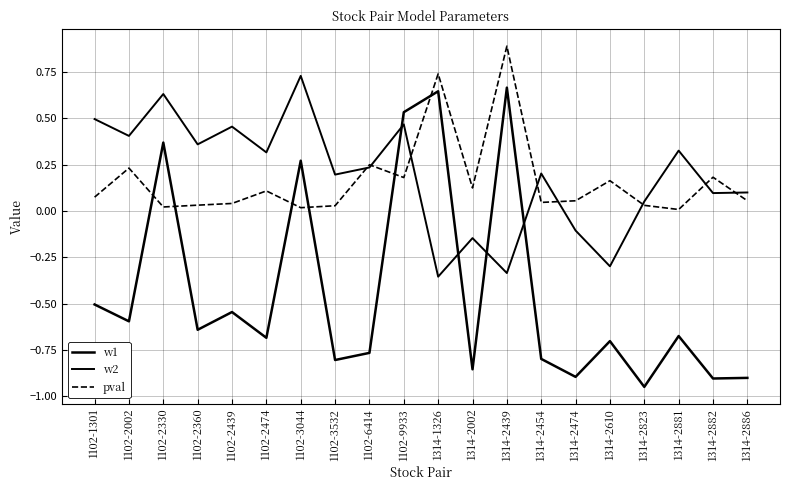

The pval series shows 0.0 at 1314-2823. True or false?

True